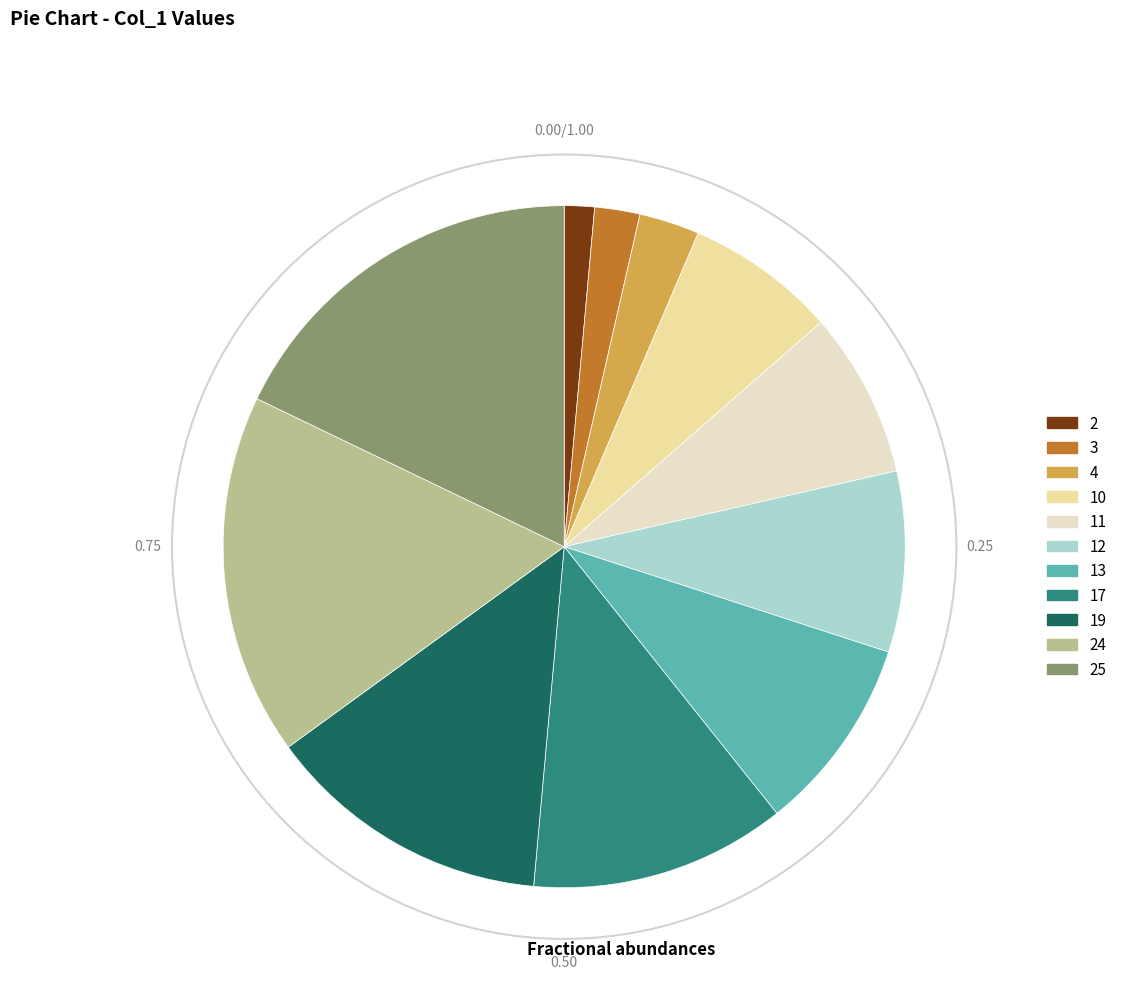

Is it true that 25 is 23% of the pie?

False